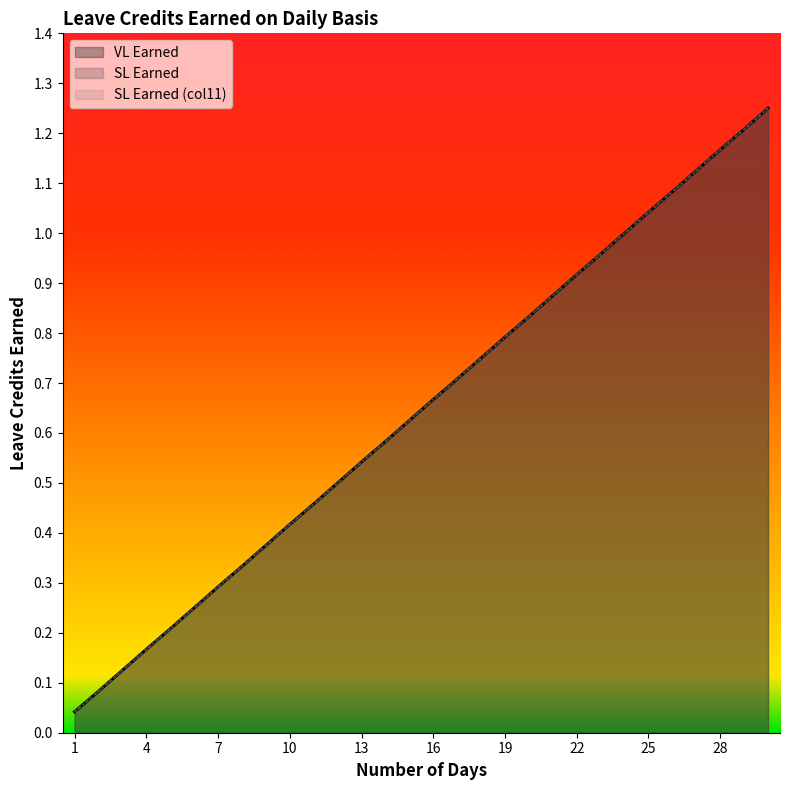

True or false: VL Earned and SL Earned intersect in this chart.

False